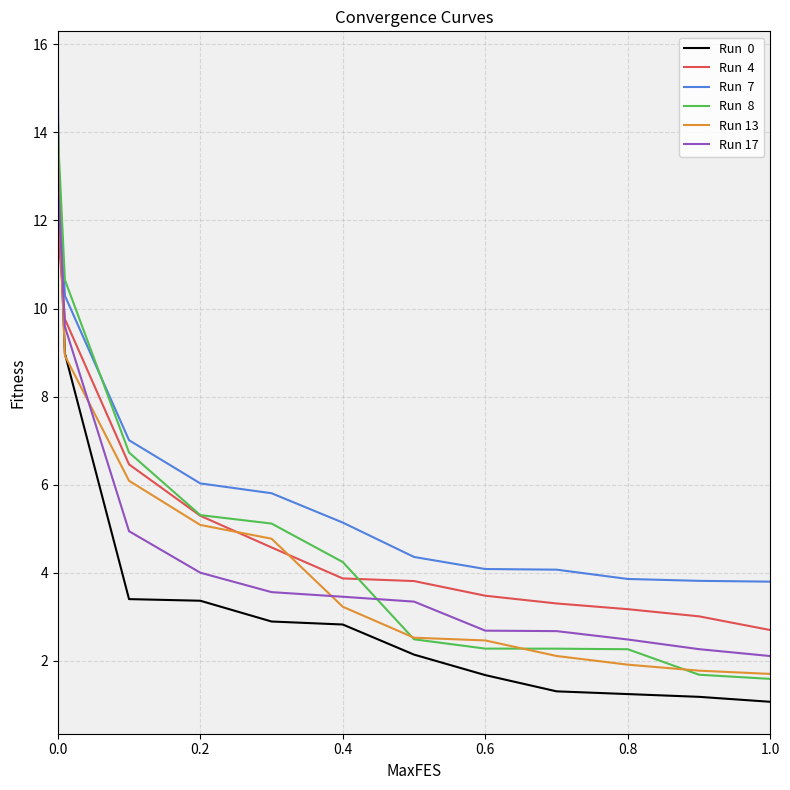

What is the maximum value shown in the chart?

15.6